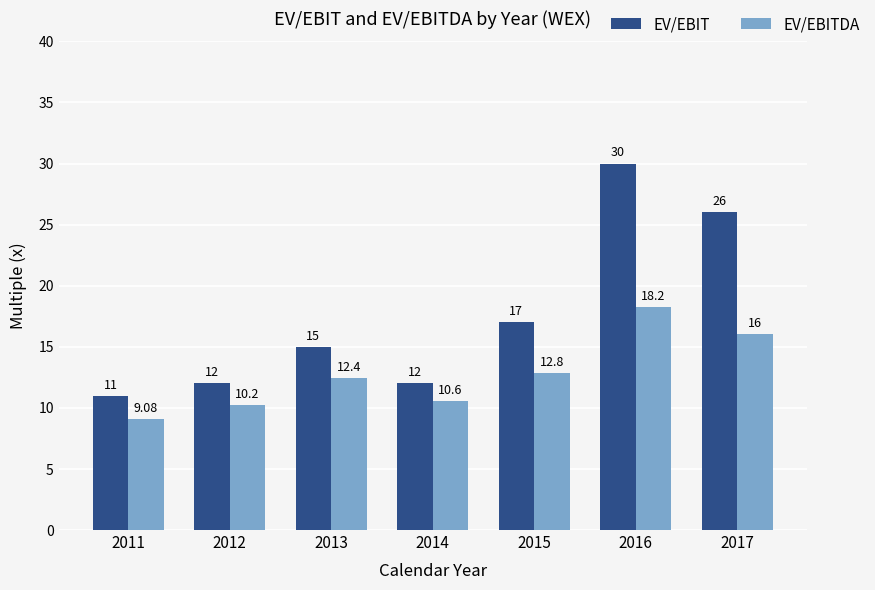

What is the sum of all EV/EBIT values?

123.0